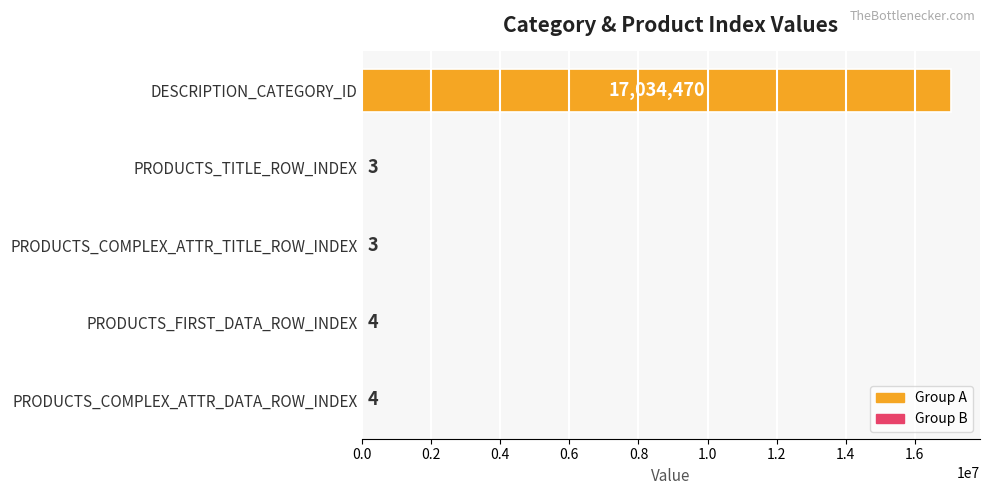

What is the average value?

3406897